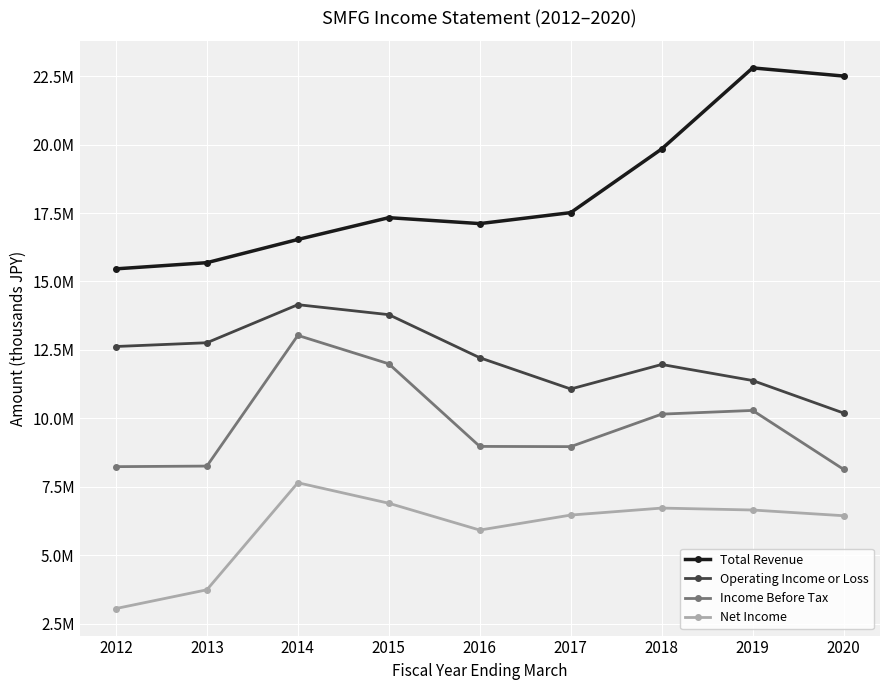

What are all the series names shown in the legend?

Total Revenue, Operating Income or Loss, Income Before Tax, Net Income